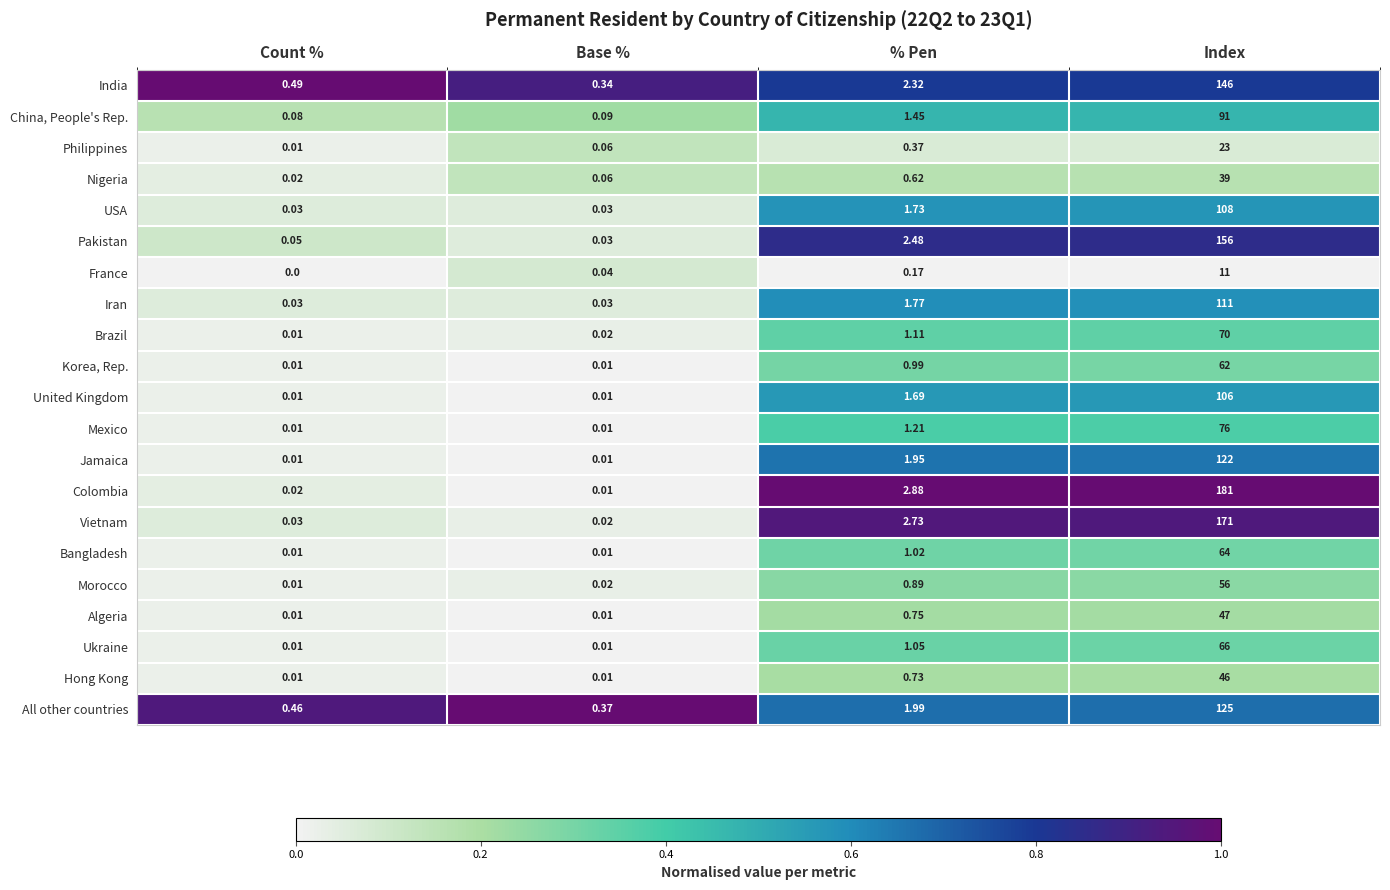

Rank the series by their maximum value, from lowest to highest.

France, Philippines, Nigeria, Hong Kong, Algeria, Morocco, Korea, Rep., Bangladesh, Ukraine, Brazil, Mexico, China, People's Rep., United Kingdom, USA, Iran, Jamaica, All other countries, India, Pakistan, Vietnam, Colombia